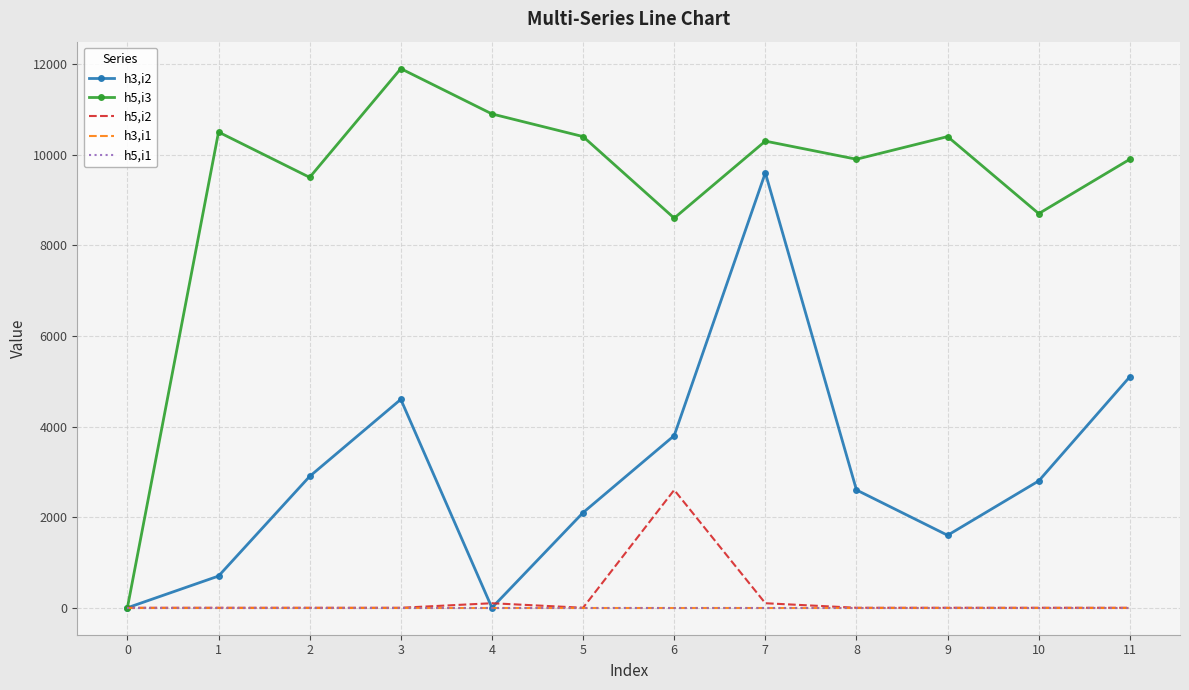

How many distinct data groups are displayed?

5